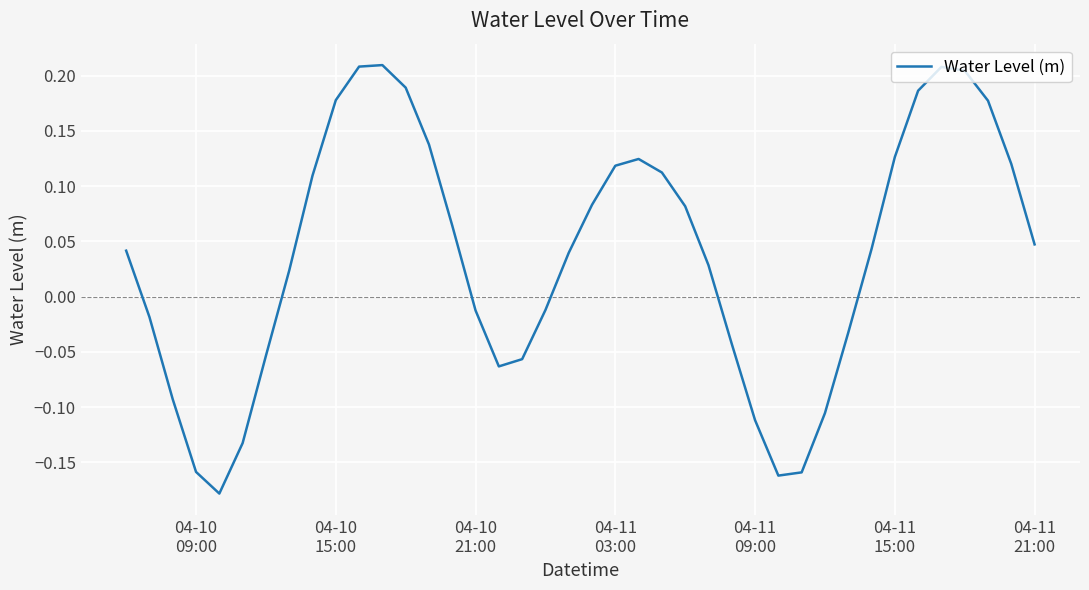

What is the difference between the second highest and minimum values?

0.4